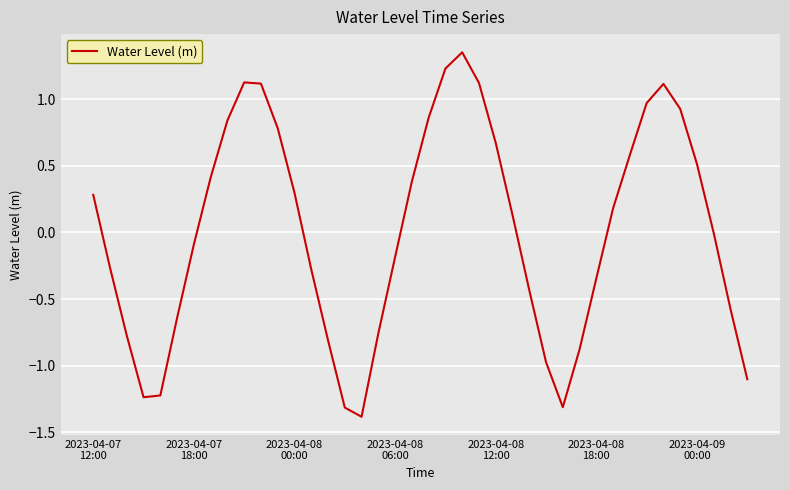

What is the difference between the maximum and minimum values?

2.7